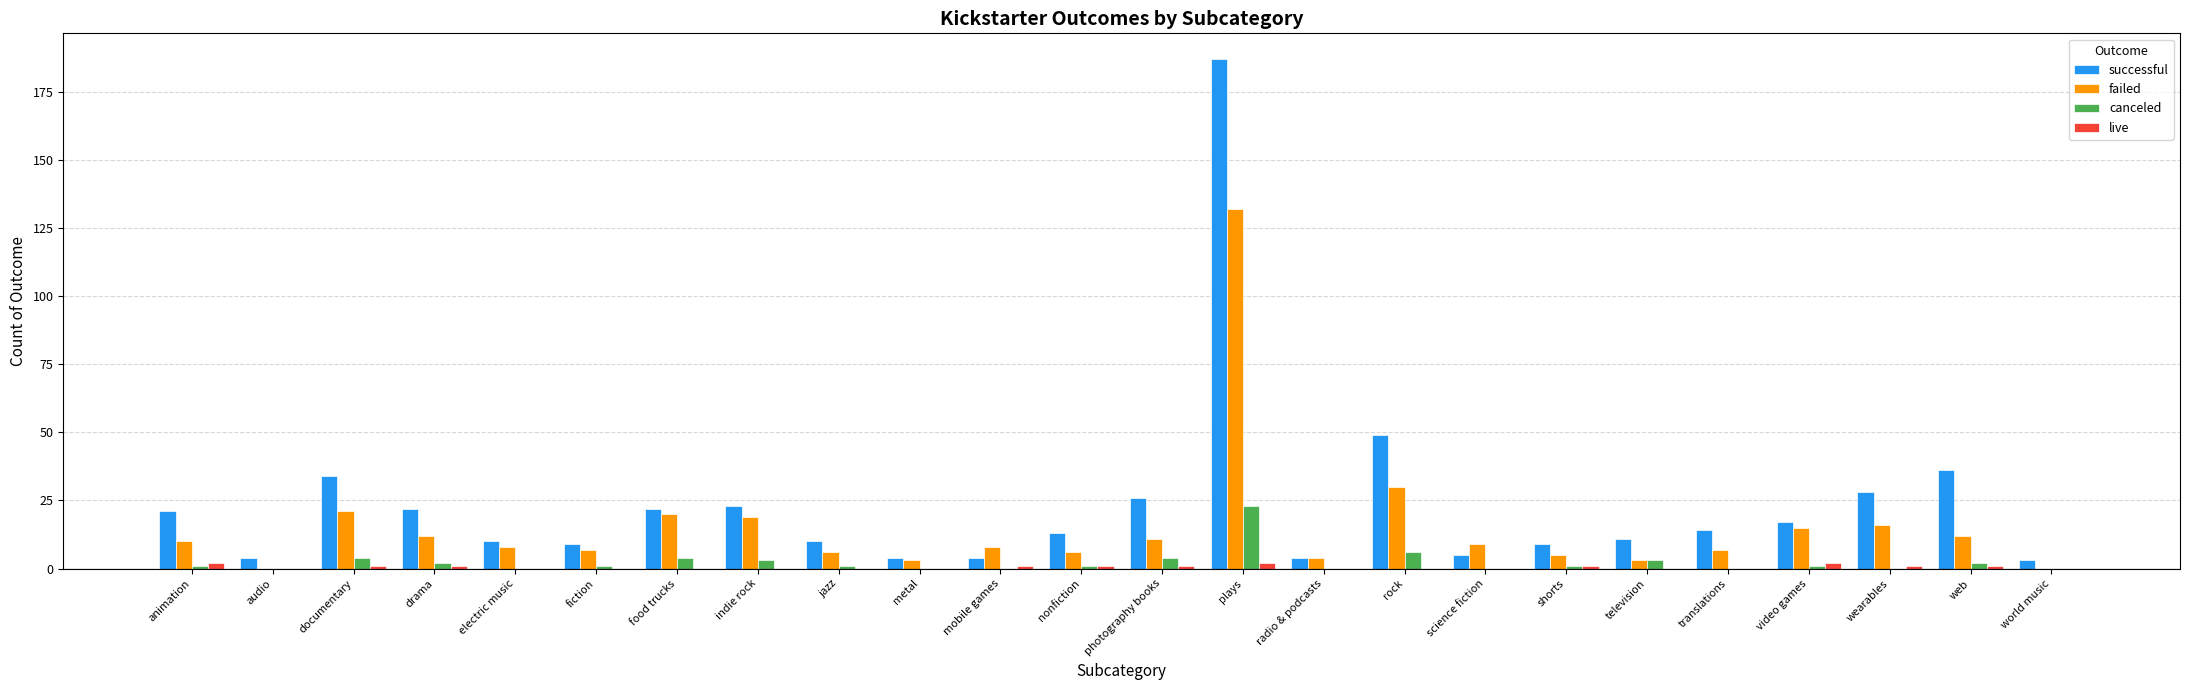

What is the sum of all live values?

14